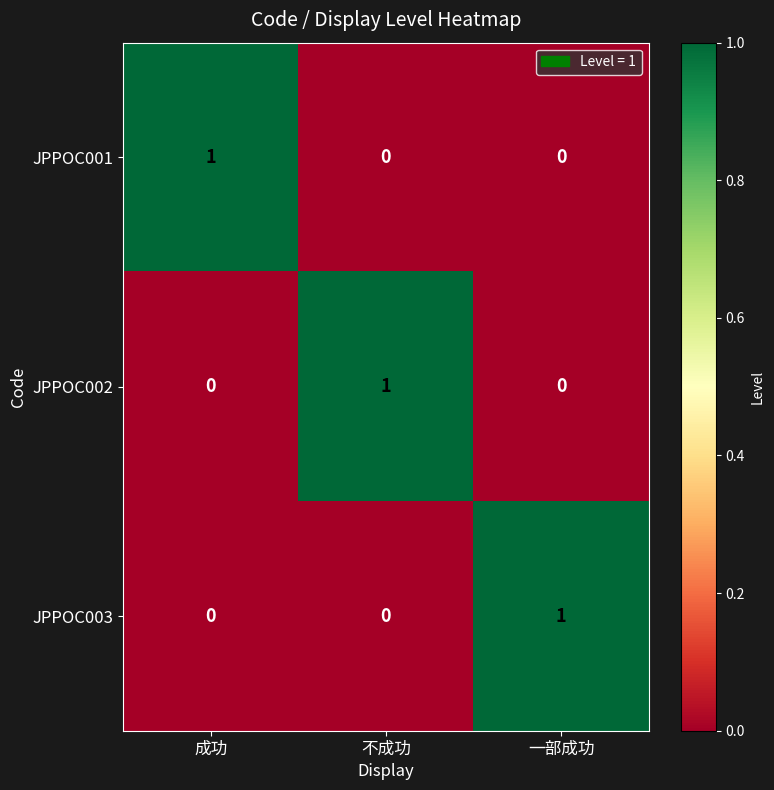

True or false: JPPOC001 has a value of 0 at 不成功.

True